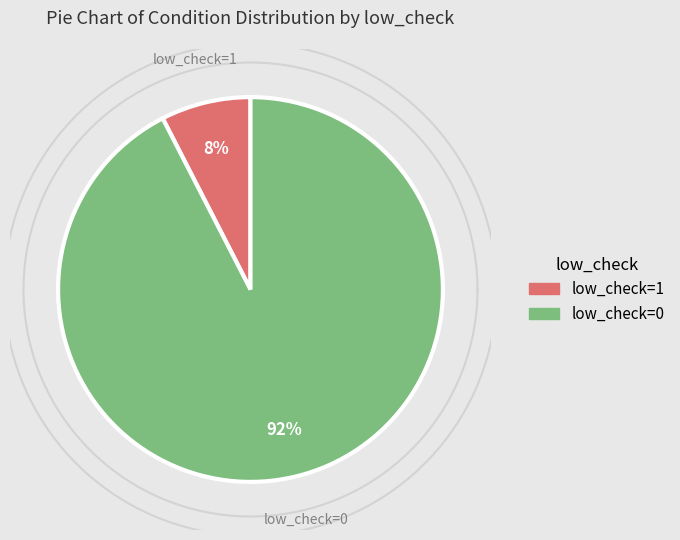

How many segments does this pie chart have?

2